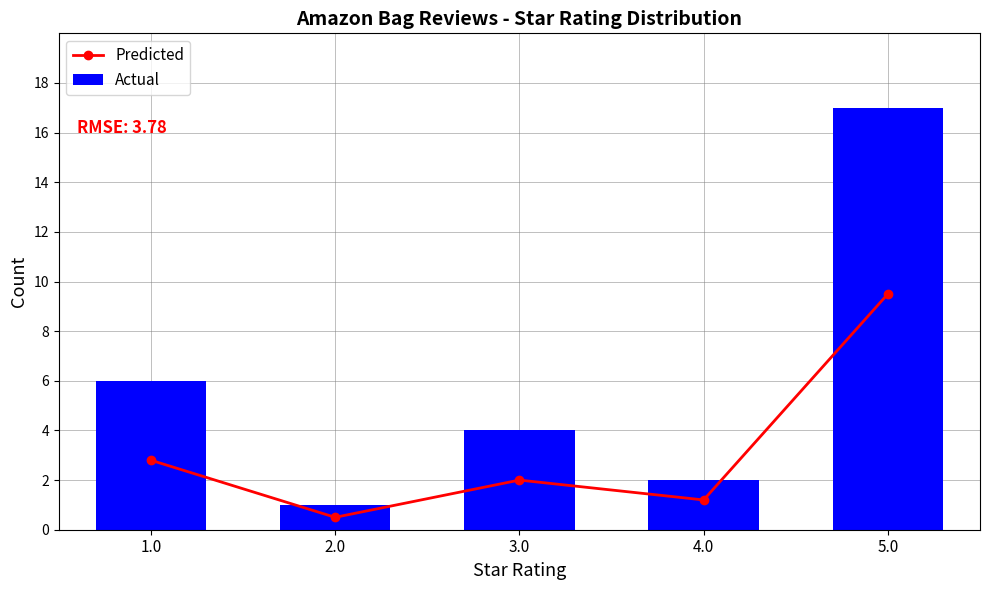

At which label does Actual reach its peak?

5.0